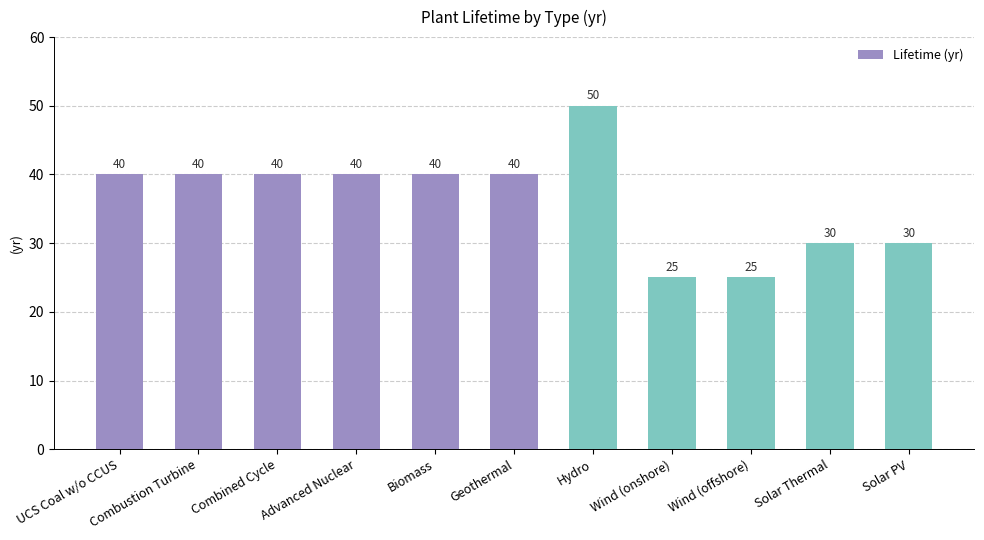

Between UCS Coal w/o CCUS and Wind (onshore), which is larger?

UCS Coal w/o CCUS